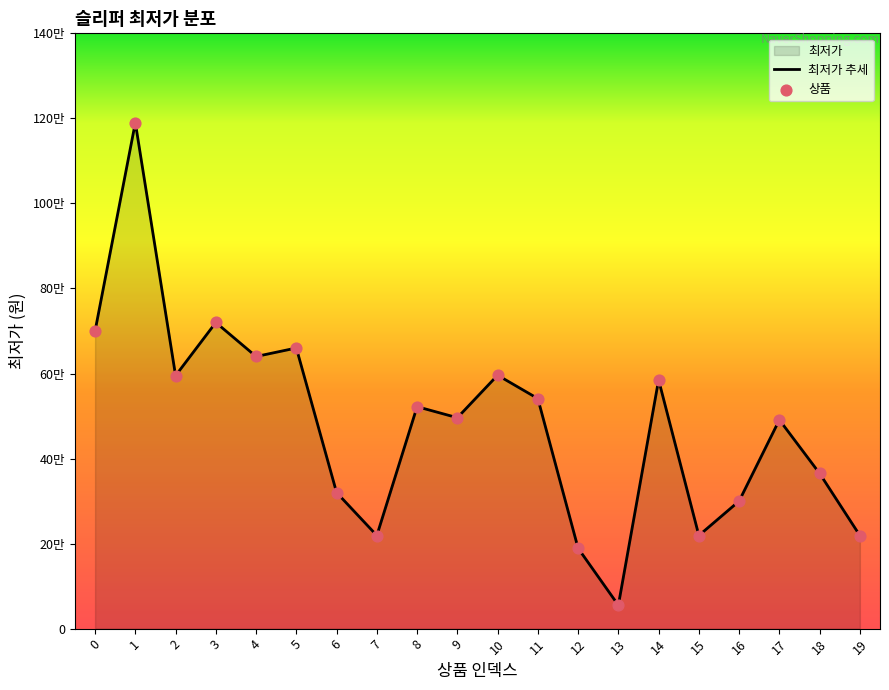

Between 1 and 15, which is larger?

1